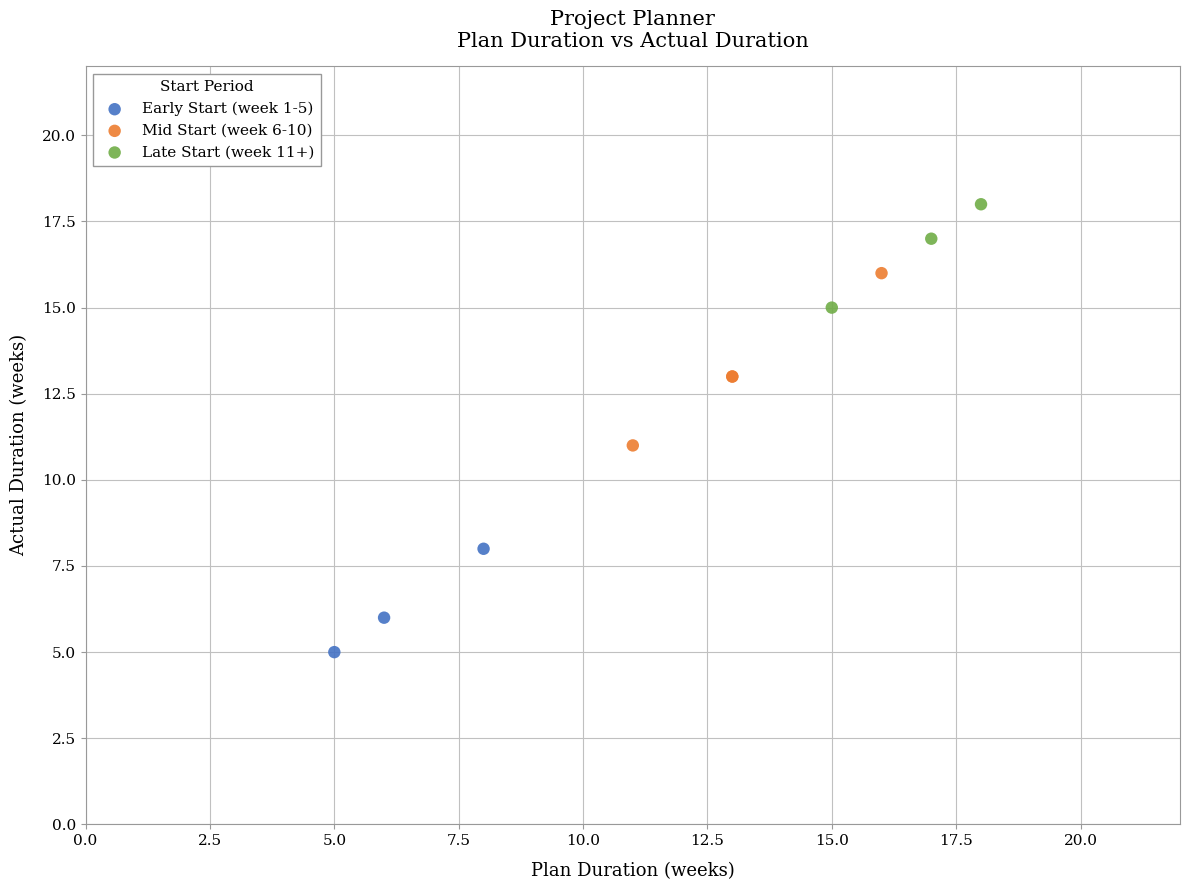

Which series contains the highest Y value?

Late Start (week 11+)